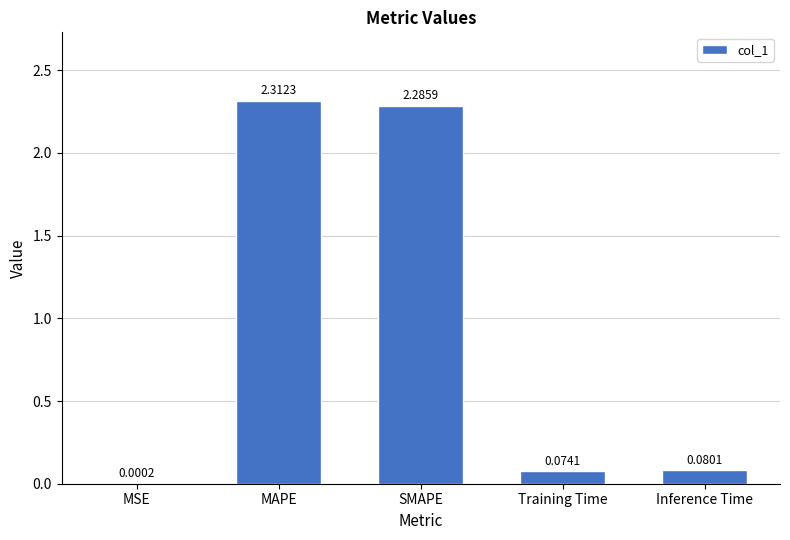

Which label corresponds to the largest value in the chart?

MAPE